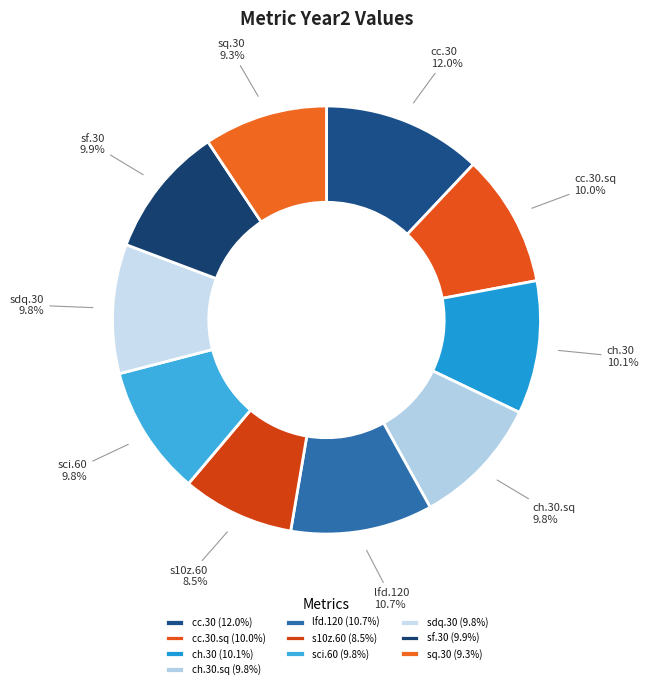

To the nearest percent, what percentage of the pie is sq.30?

9%